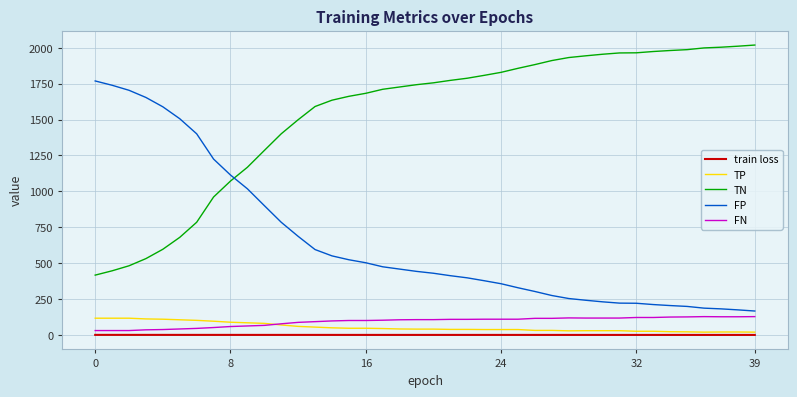

After their last crossing, which series has the higher values: FP or TN?

TN